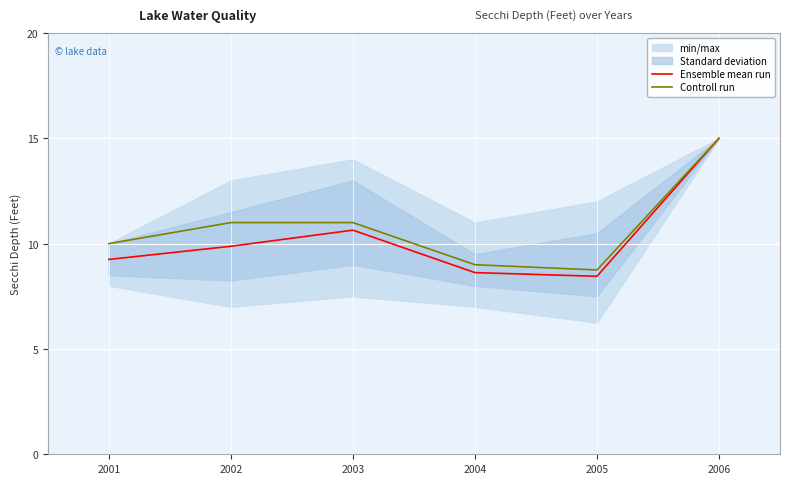

What is the difference between the maximum and minimum values in the Controll run series?

6.2